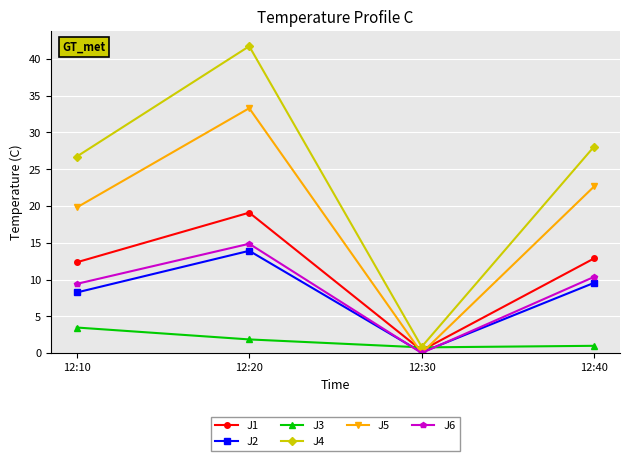

What is the spread (max minus min) of values at 12:20?

39.9